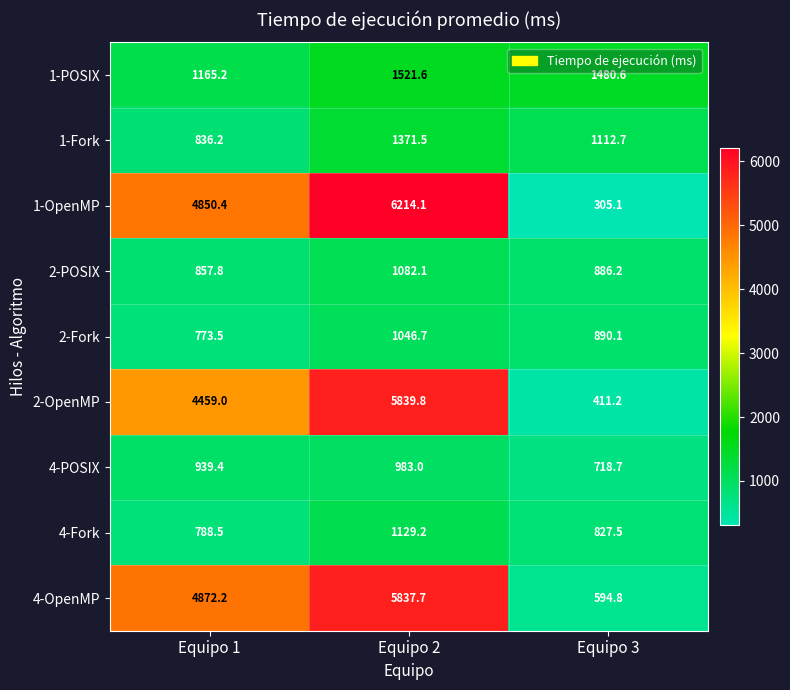

What is the sum of the 4-Fork values at Equipo 3 and Equipo 2?

1956.7